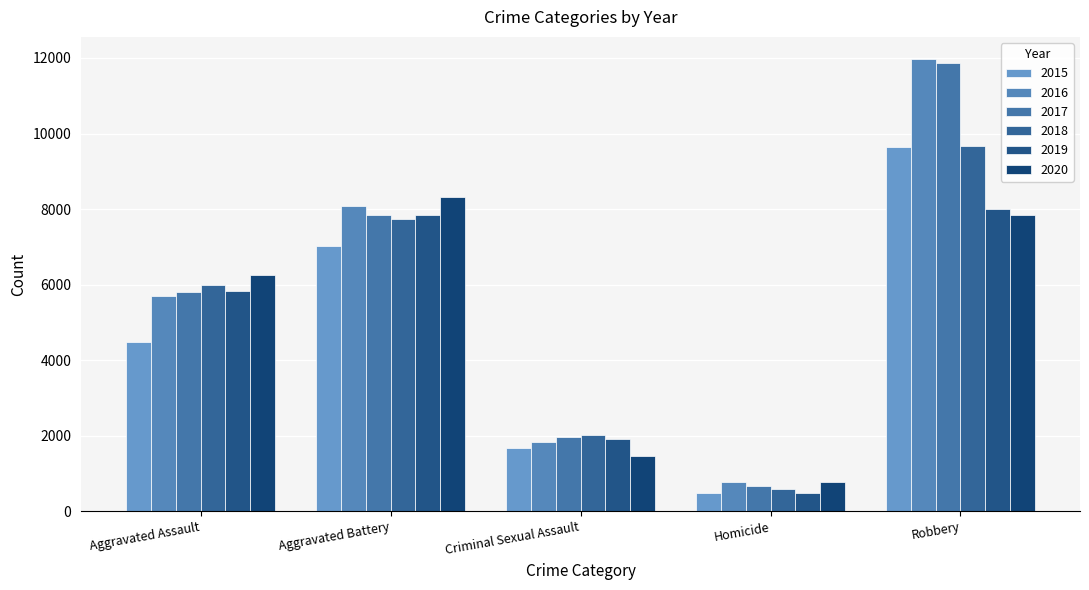

Rank the series by their maximum value, from highest to lowest.

2016, 2017, 2018, 2015, 2020, 2019